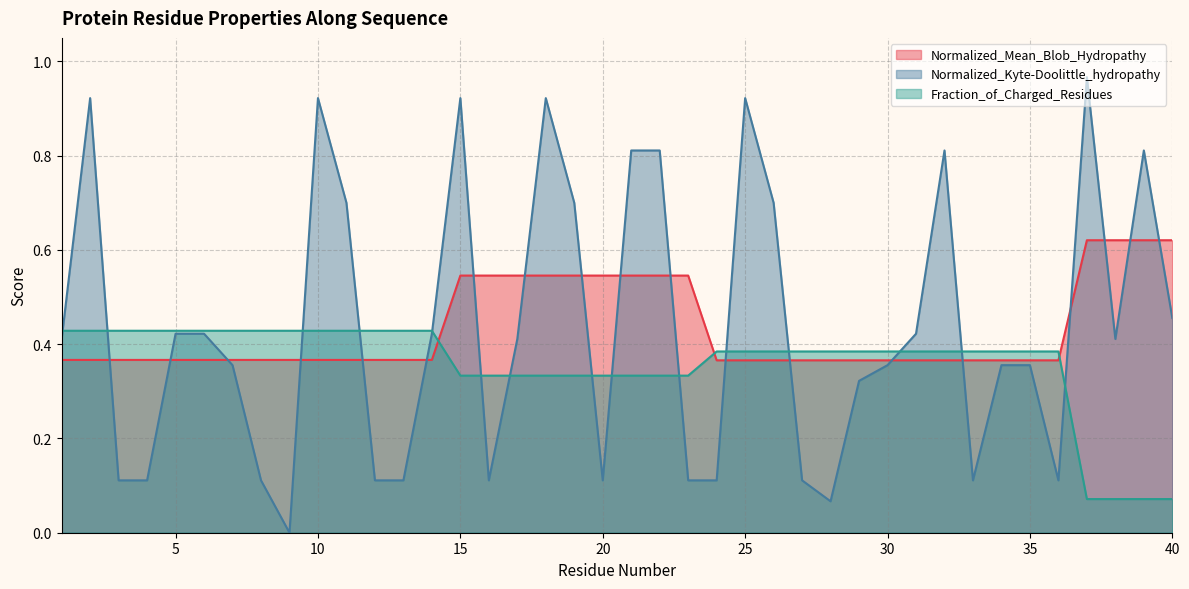

What is the sum of all Normalized_Mean_Blob_Hydropathy values?

17.3